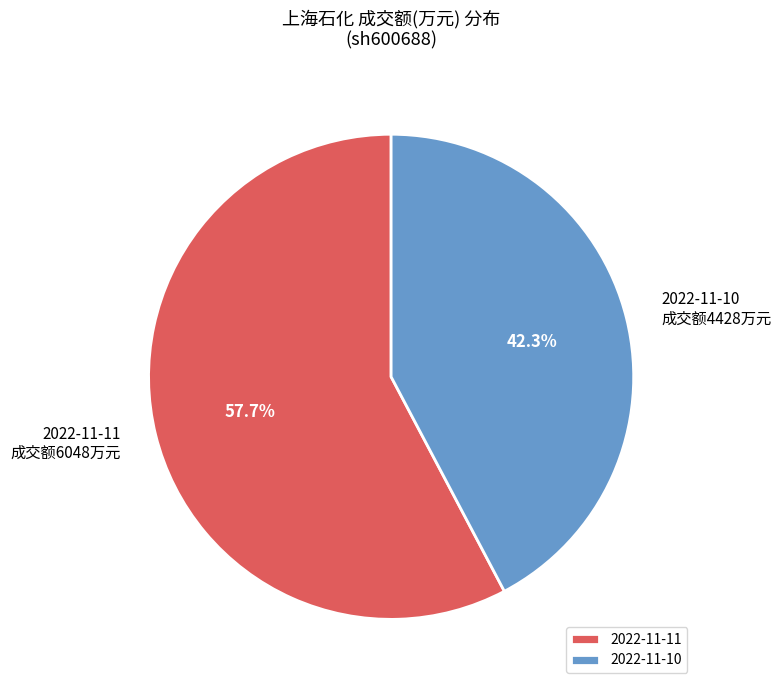

Does any single category account for the majority?

Yes